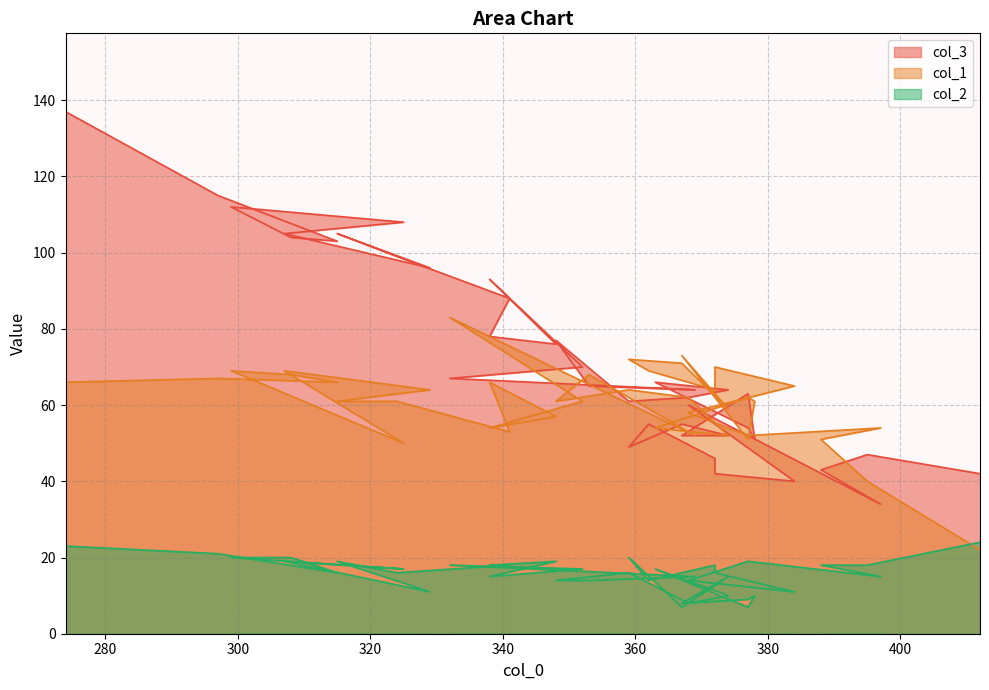

What is the sum of the col_1 values at 367 and 315?

137